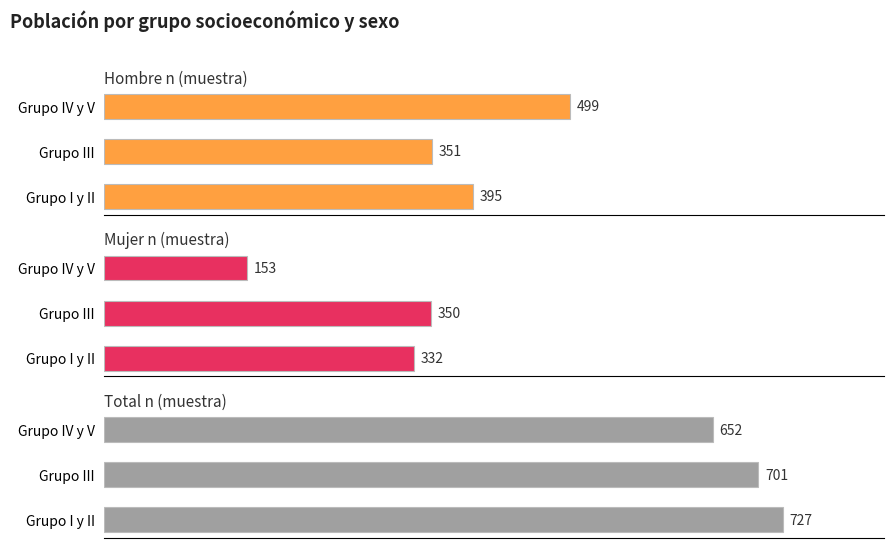

Rank the series at Grupo I y II from highest to lowest value.

Total n (muestra), Hombre n (muestra), Mujer n (muestra)